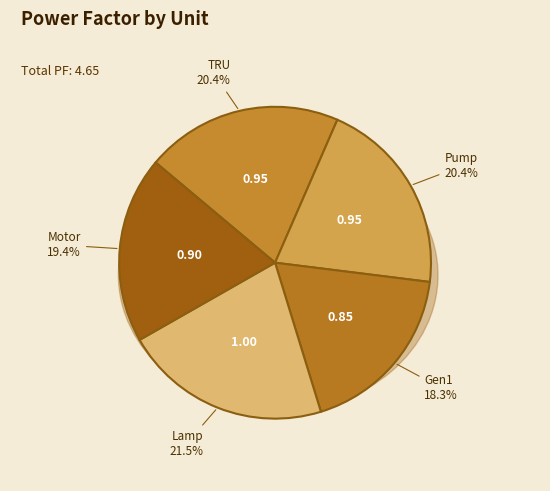

How many segments does this pie chart have?

5